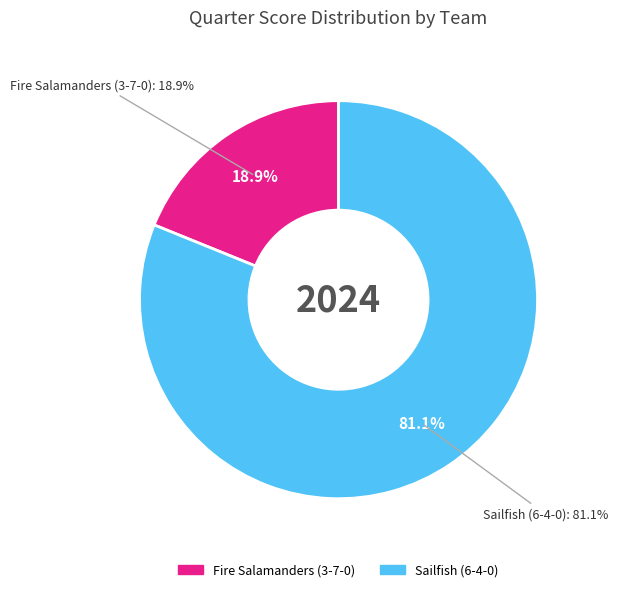

Is there any slice that represents more than half of the pie?

Yes